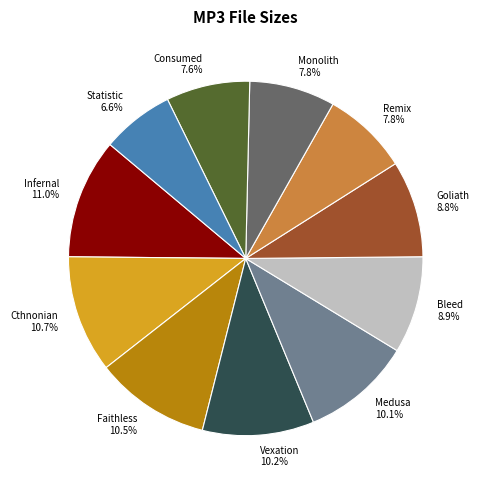

To the nearest percent, what is the average slice percentage?

9%